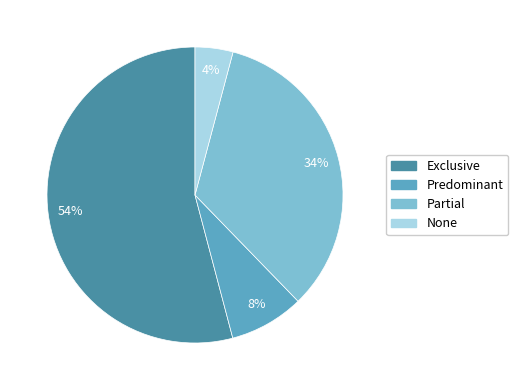

To the nearest percent, what portion does Partial represent?

34%